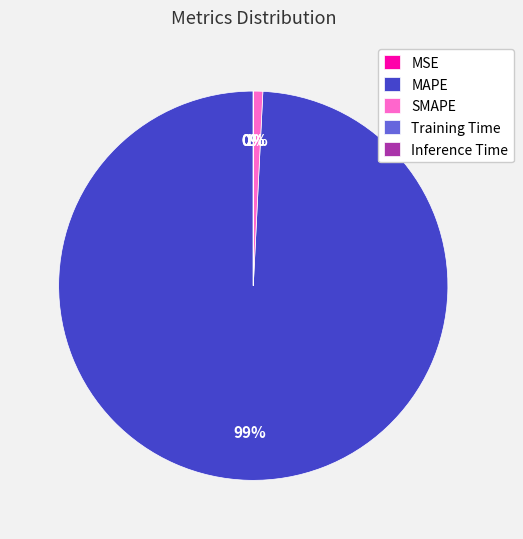

Is MAPE the majority of the pie?

Yes